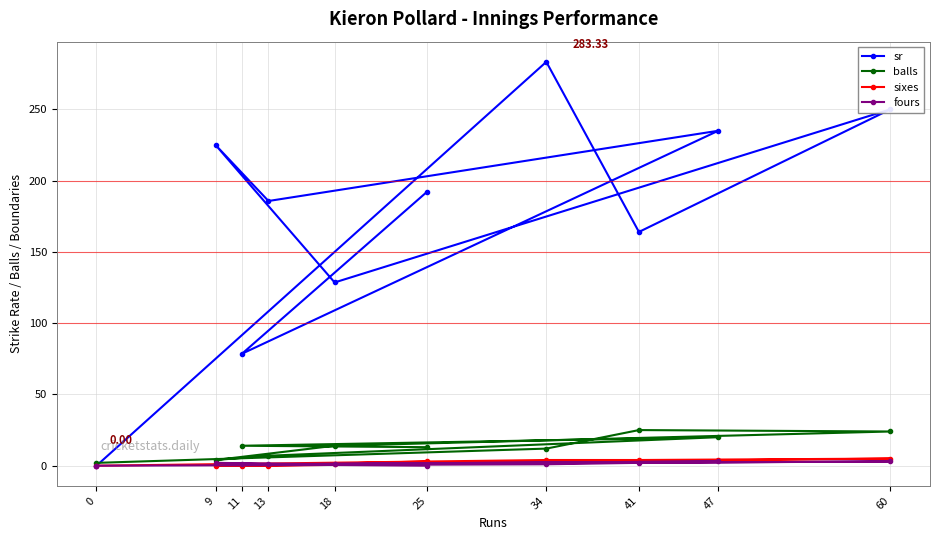

How many positive values does the sr series have?

9